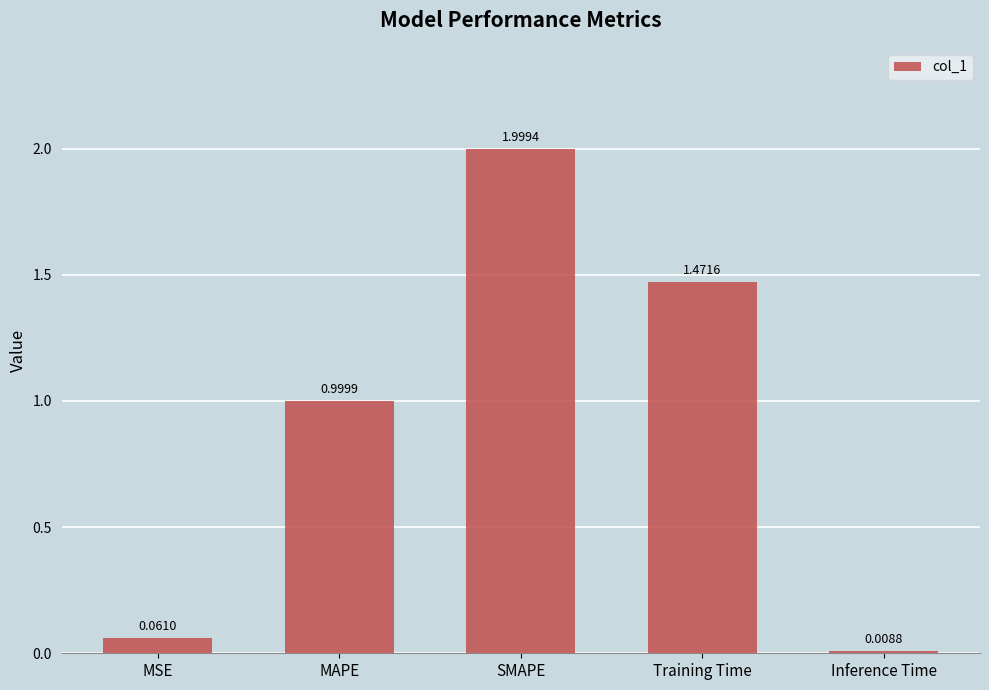

Rank the categories by value from lowest to highest.

Inference Time, MSE, MAPE, Training Time, SMAPE